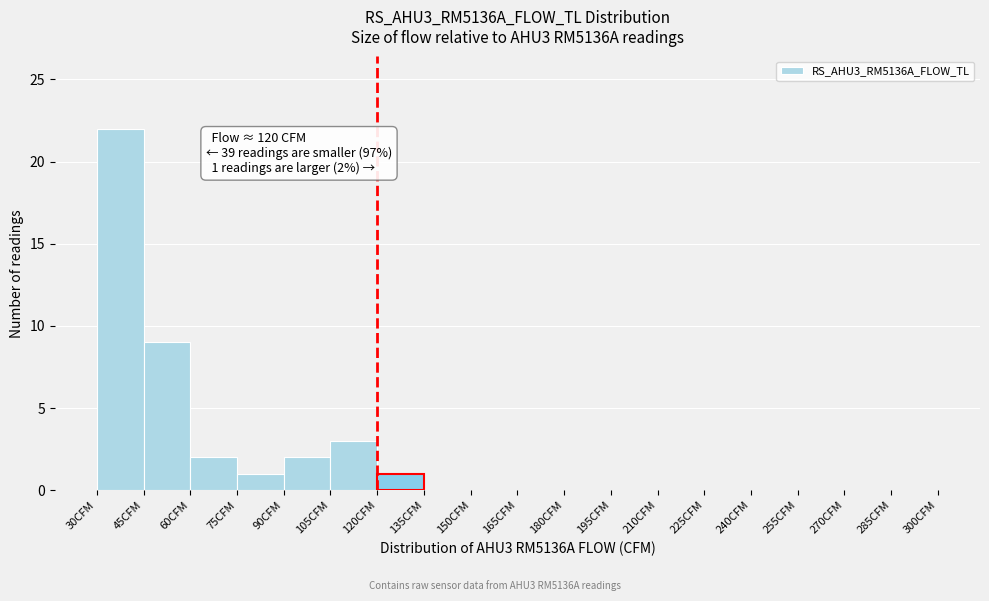

Over which range of the x-axis is the bar tallest?

30 to 45